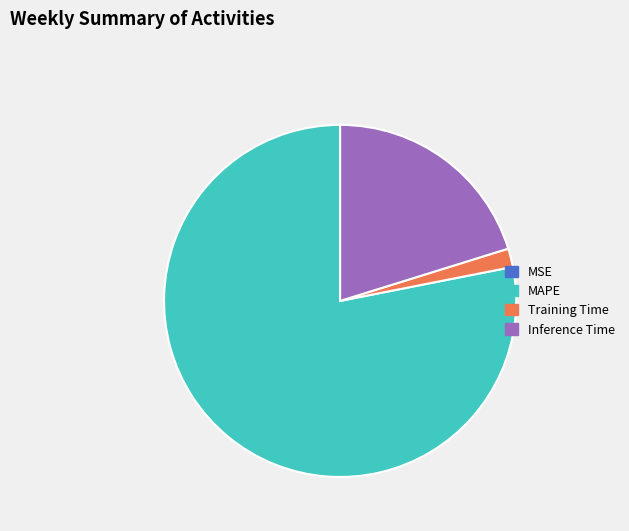

Is there any slice that represents more than half of the pie?

Yes